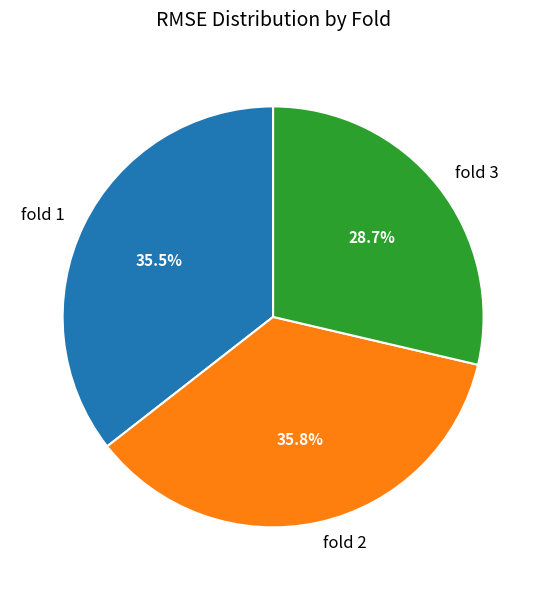

How many slices are in this pie chart?

3